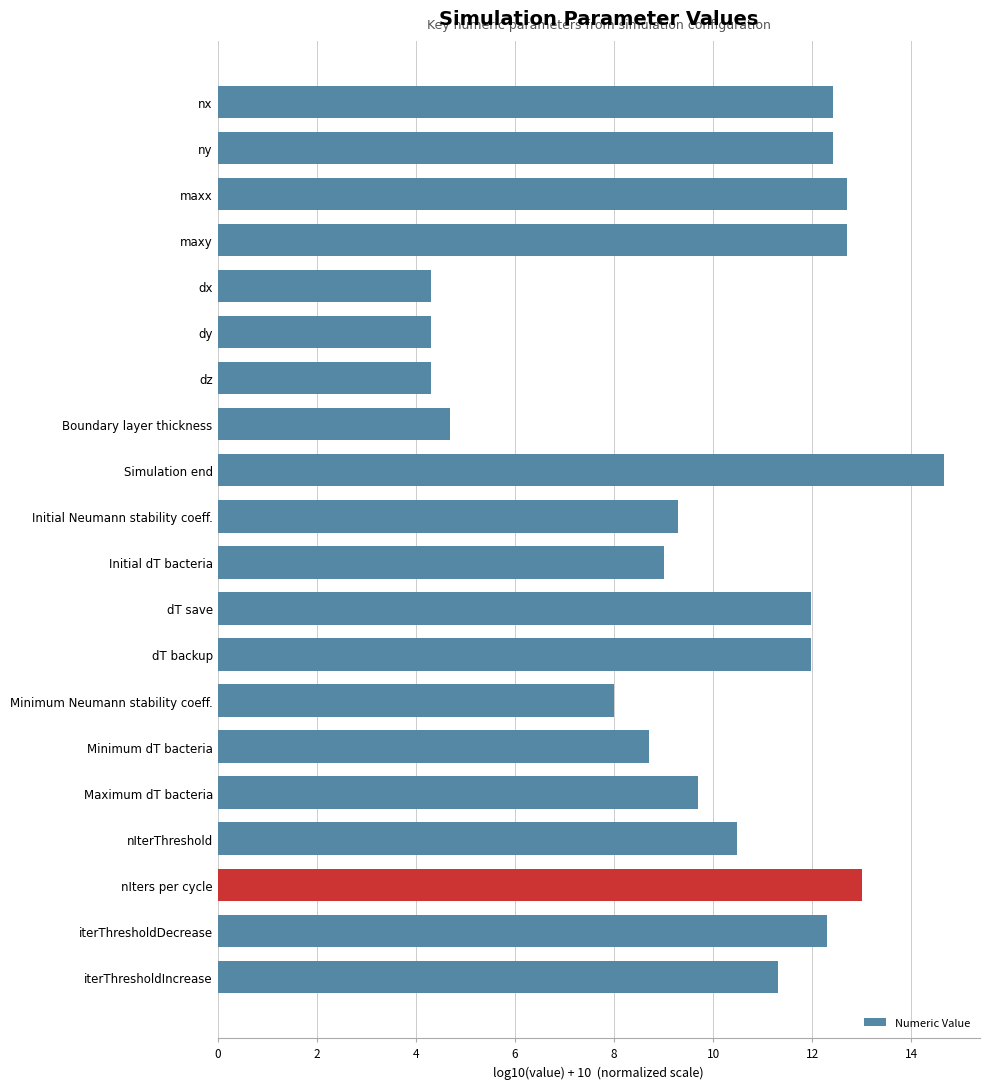

What is the sum of the values at dy and nIters per cycle?

17.3